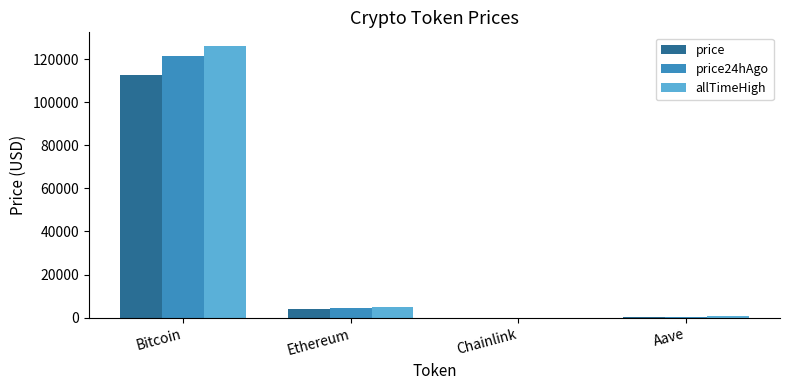

What is the sum of all allTimeHigh values?

131740.4